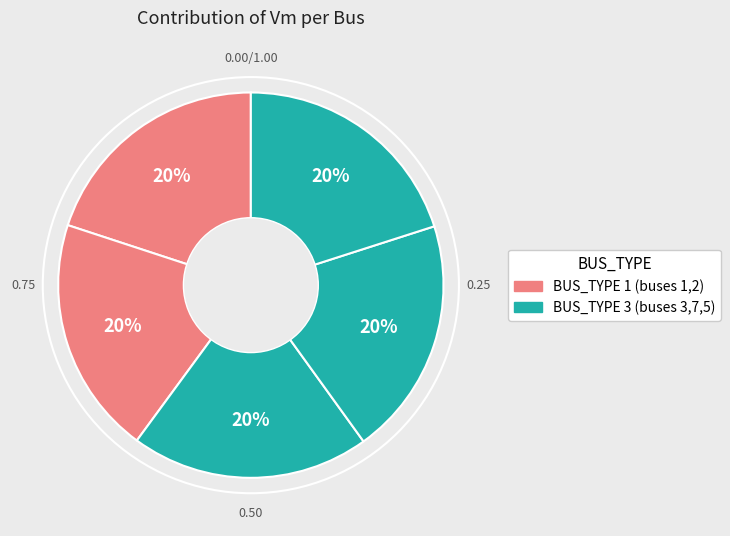

How many slices are in this pie chart?

5